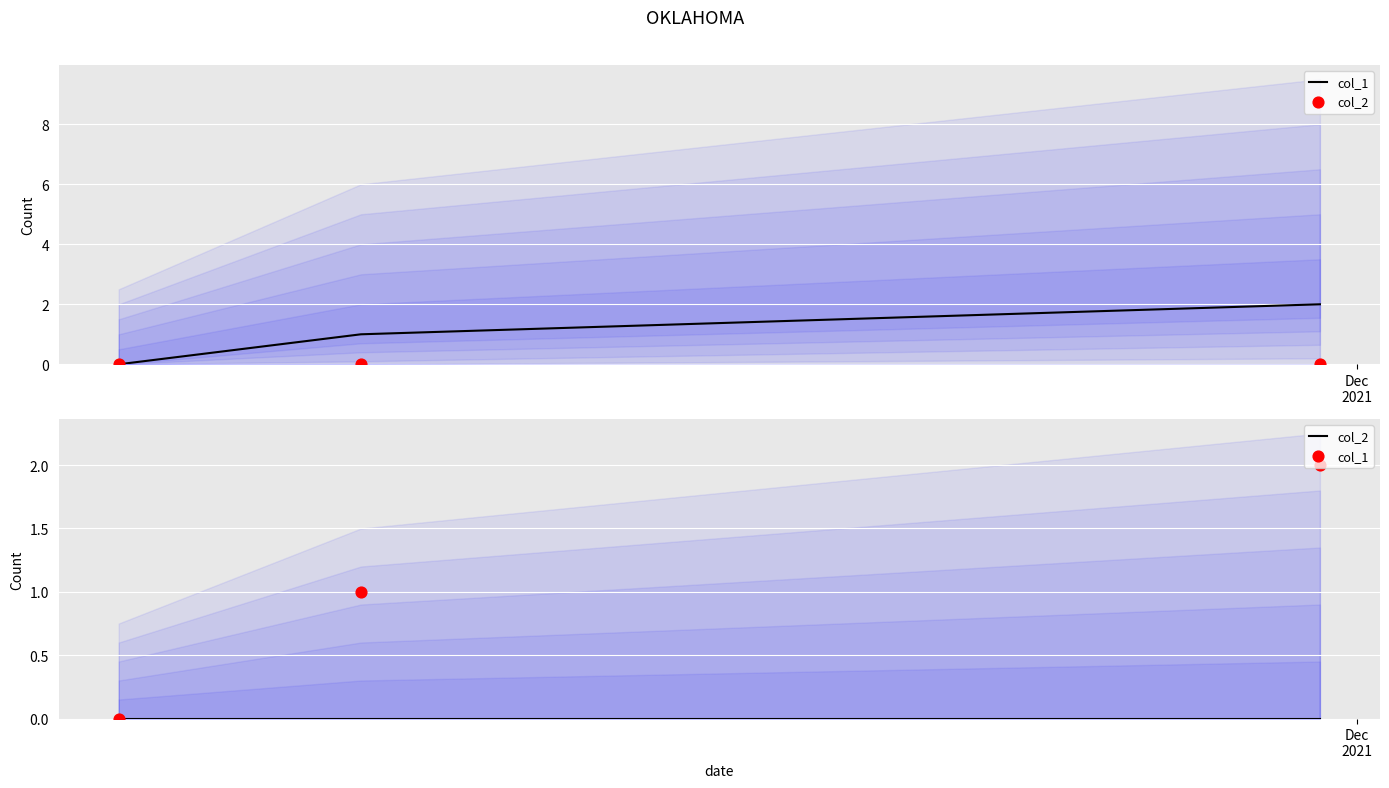

Which series has the largest total across all categories?

col_1